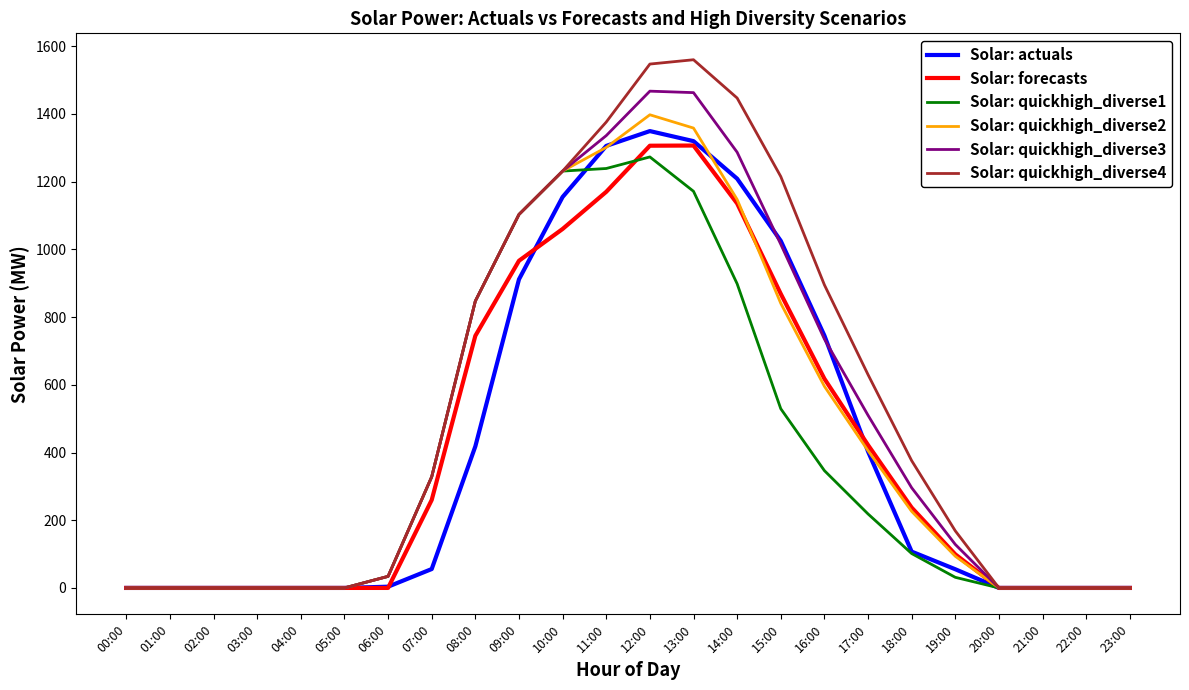

Is it true that Solar: actuals equals 1136.7 at 16:00?

False